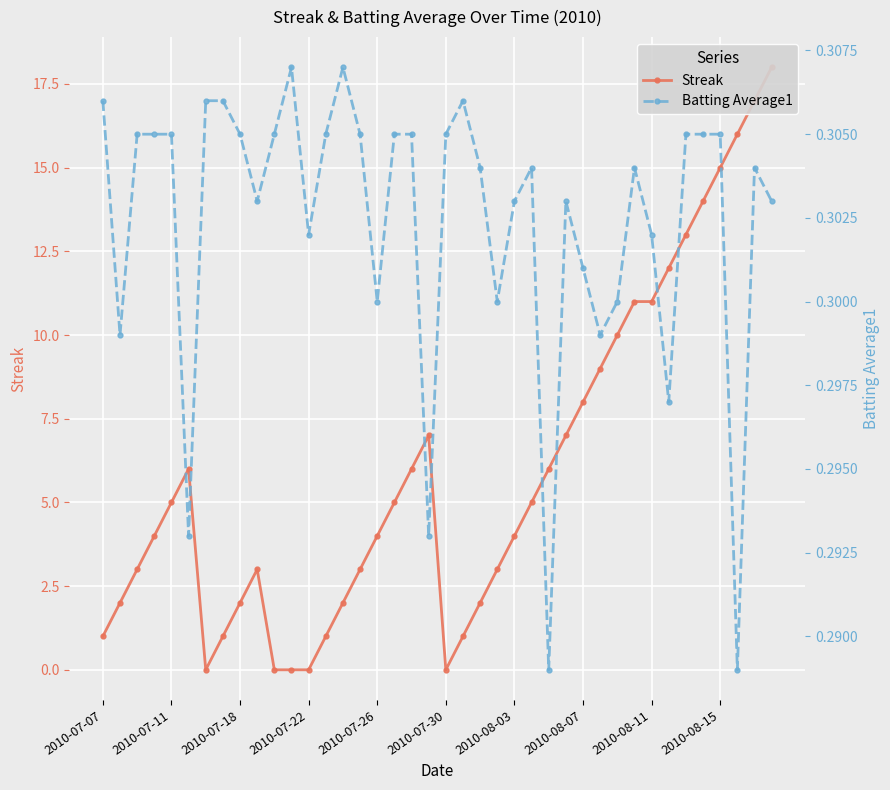

Between 25 and 34, which is larger?

34